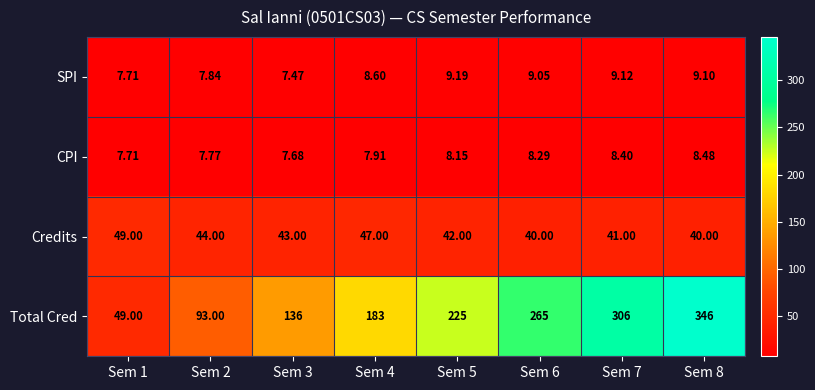

At Sem 5, list the series in order from largest to smallest.

Total Cred, Credits, SPI, CPI